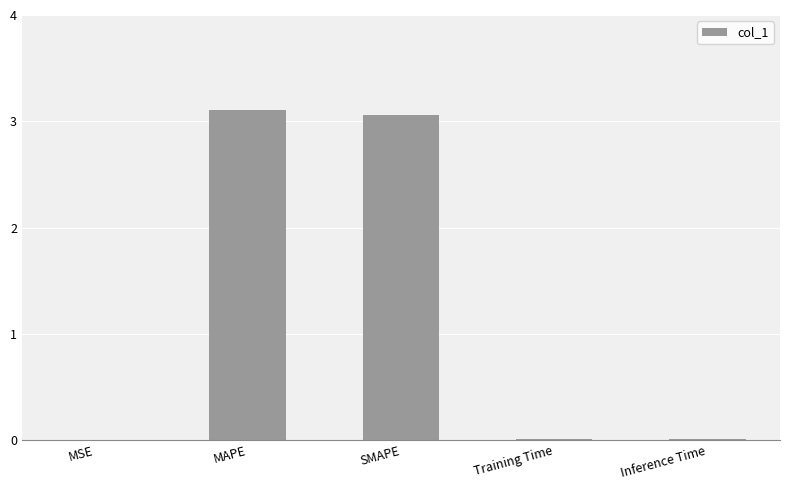

How many series are shown in this chart?

1